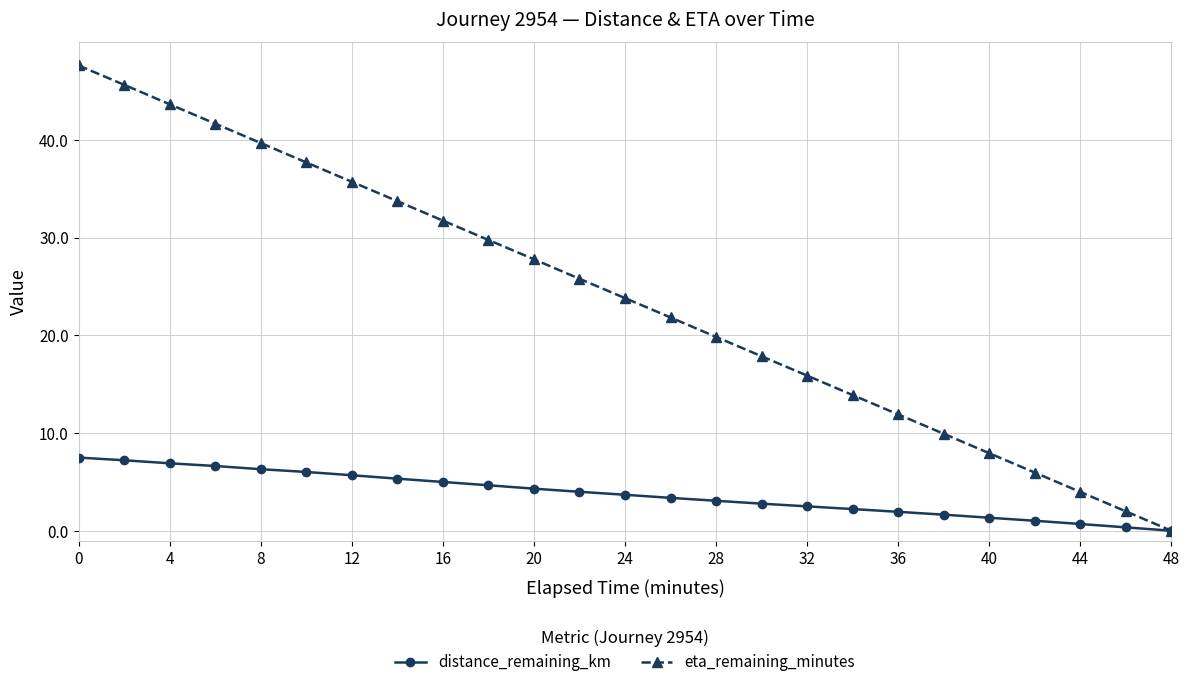

Which series has the largest total across all categories?

eta_remaining_minutes